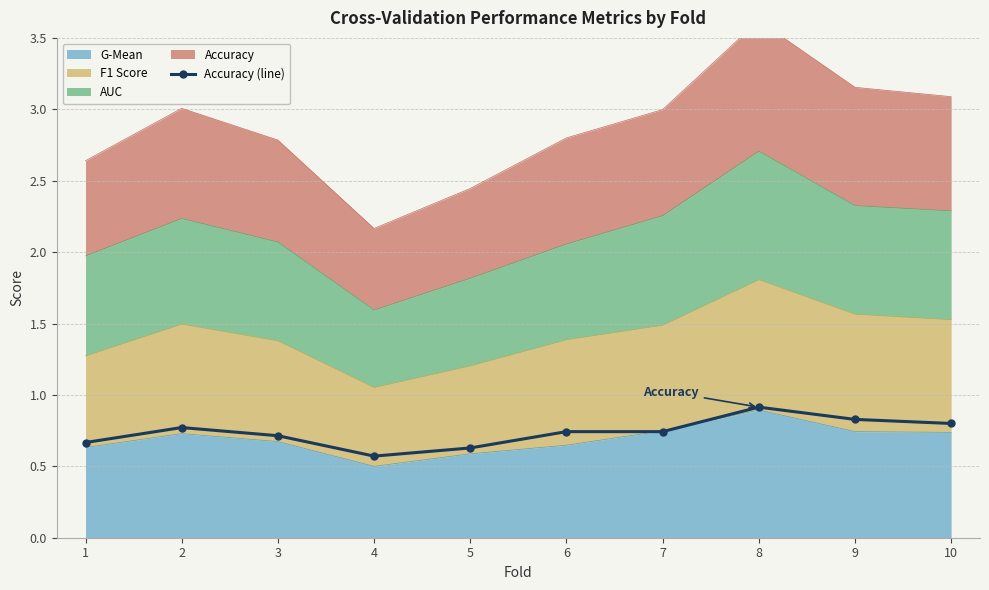

The value at 7 is 1.2. True or false?

False